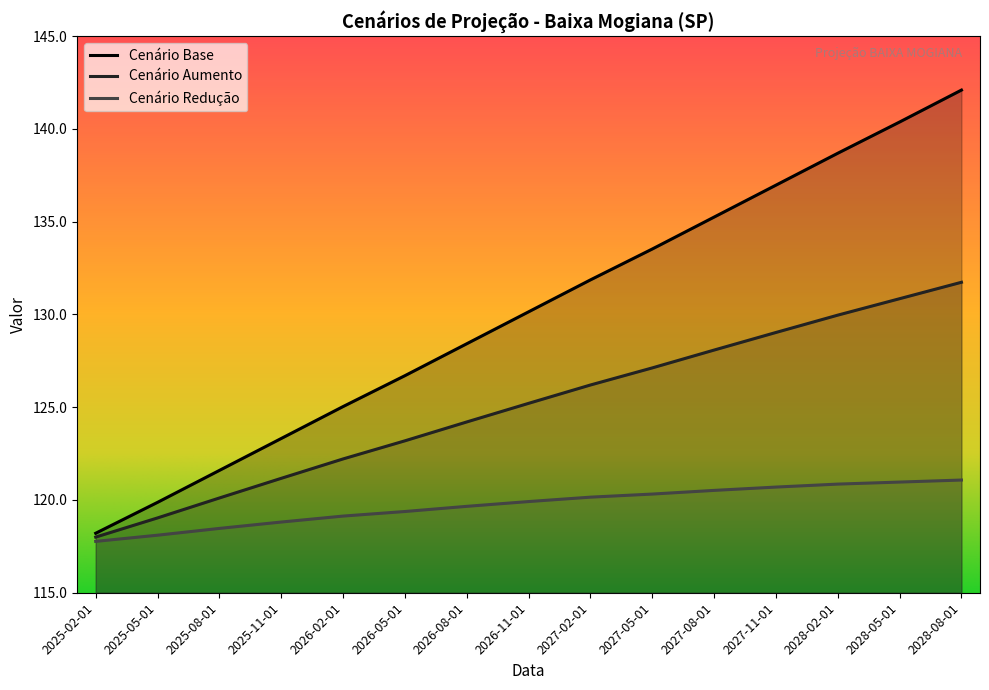

What is the sum of all cenario_reducao values?

1795.8